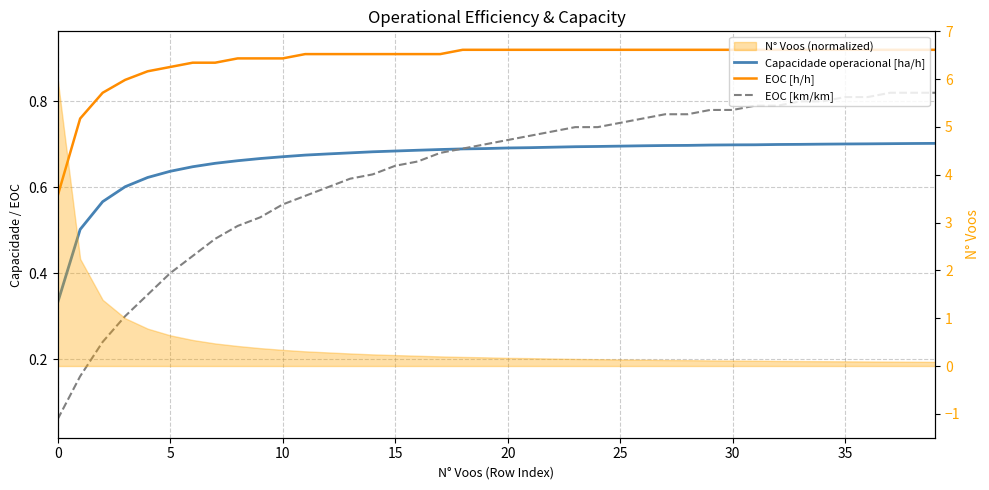

Which category has the highest value across all series?

18